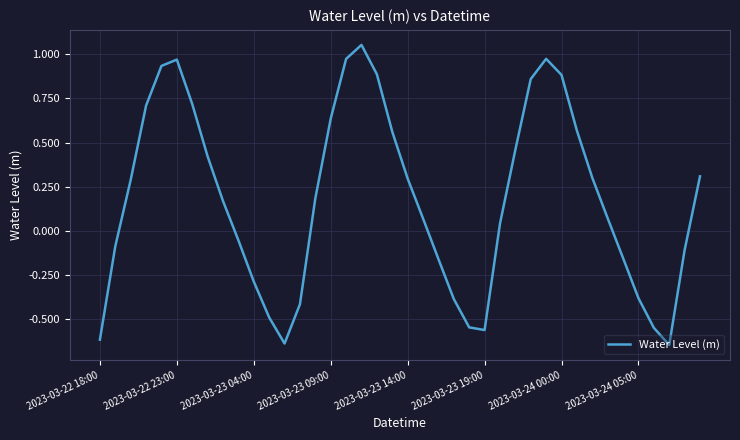

What is the difference between the maximum and minimum values?

1.7